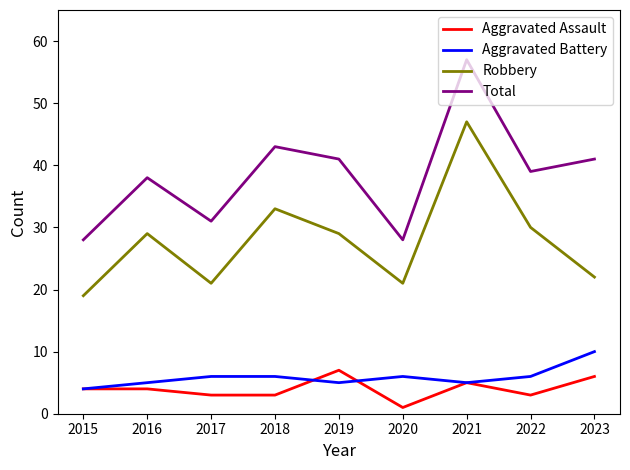

At which category is the sum across all series the highest?

2021